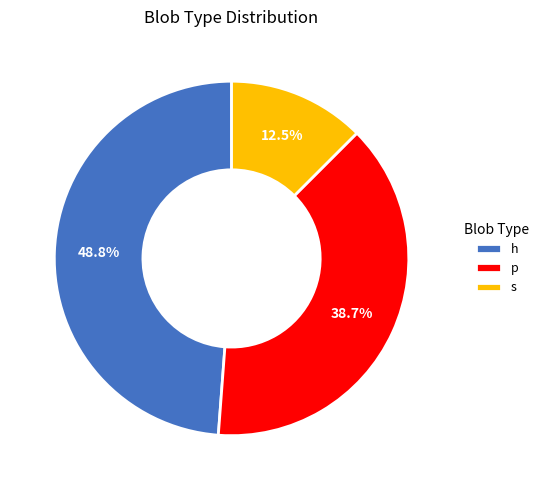

Is there a majority slice in this chart?

No